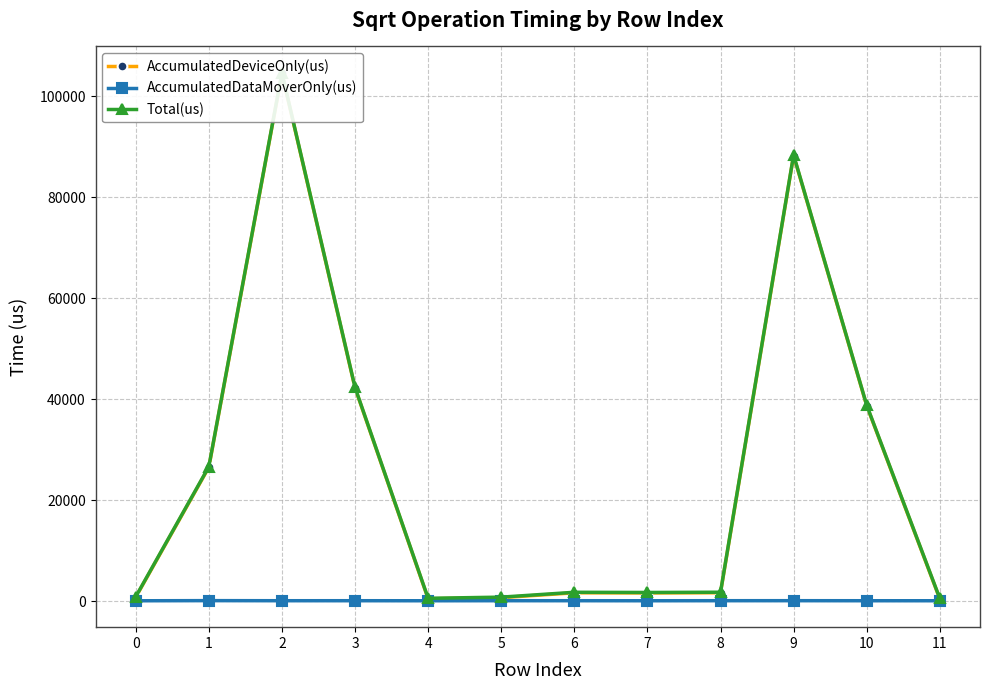

Between 3 and 6, which is larger?

3